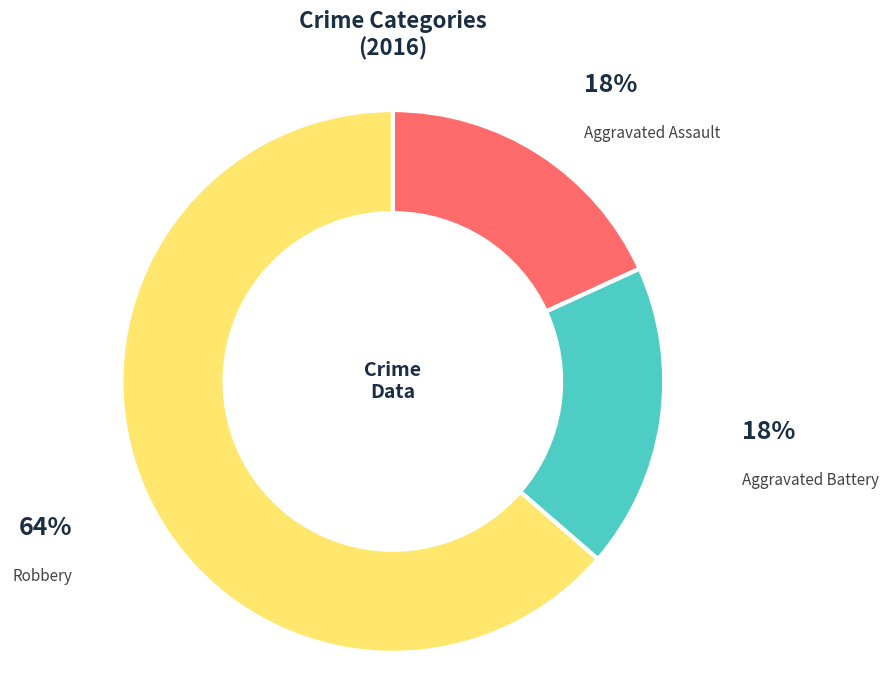

Between Robbery and Aggravated Assault, which is larger?

Robbery